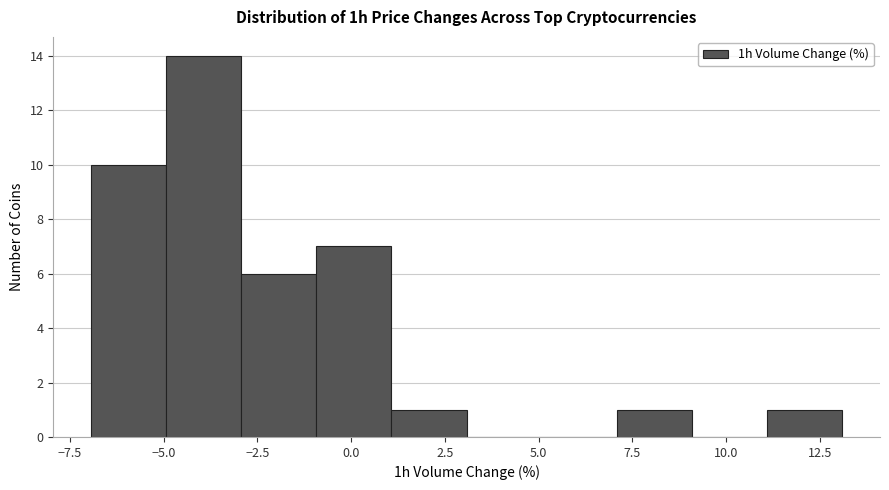

Which range on the x-axis has the tallest bar?

-5 to -3